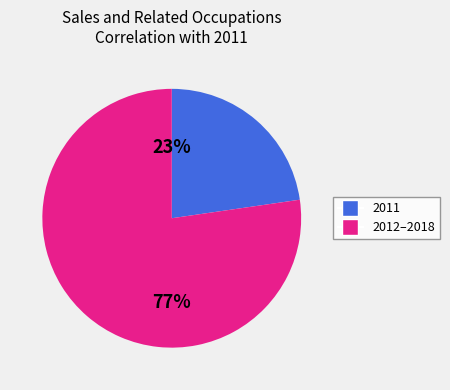

Which has a higher value, 2011 or 2012–2018?

2012–2018